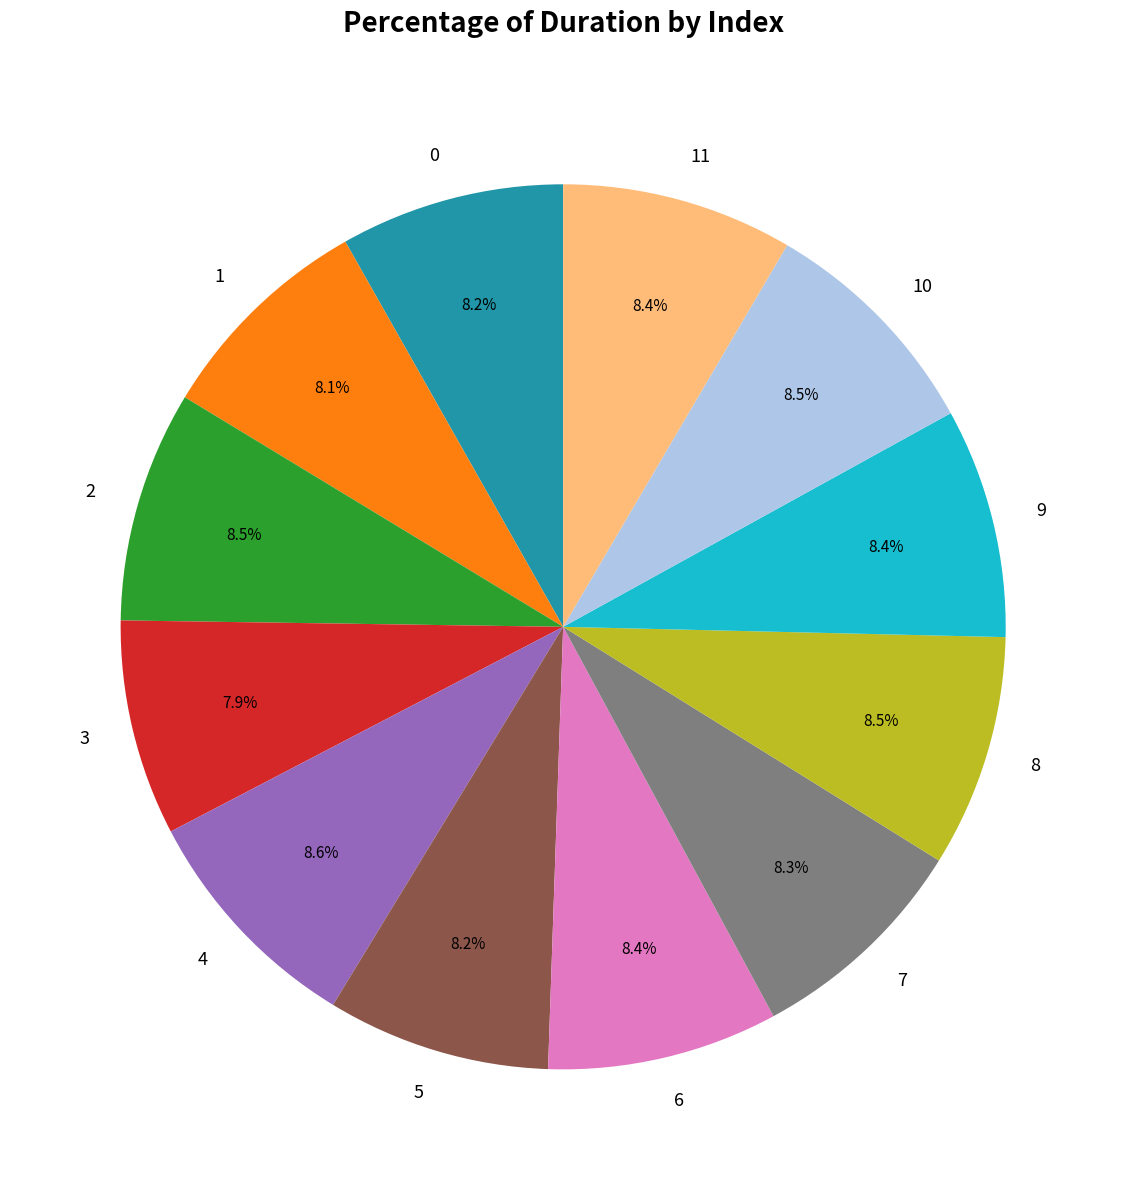

The 0 slice represents 18% of the pie. True or false?

False